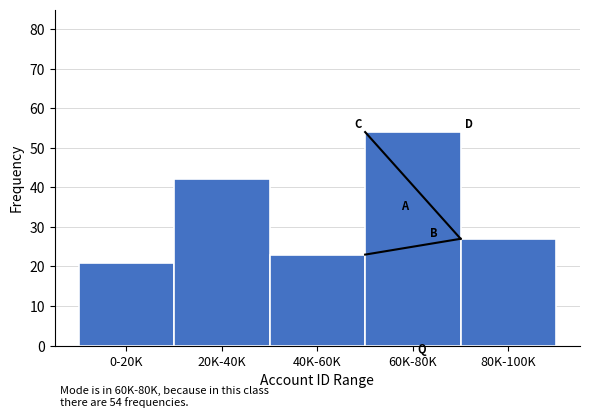

Reading left to right, what are all the values shown in this chart?

21	42	23	54	27